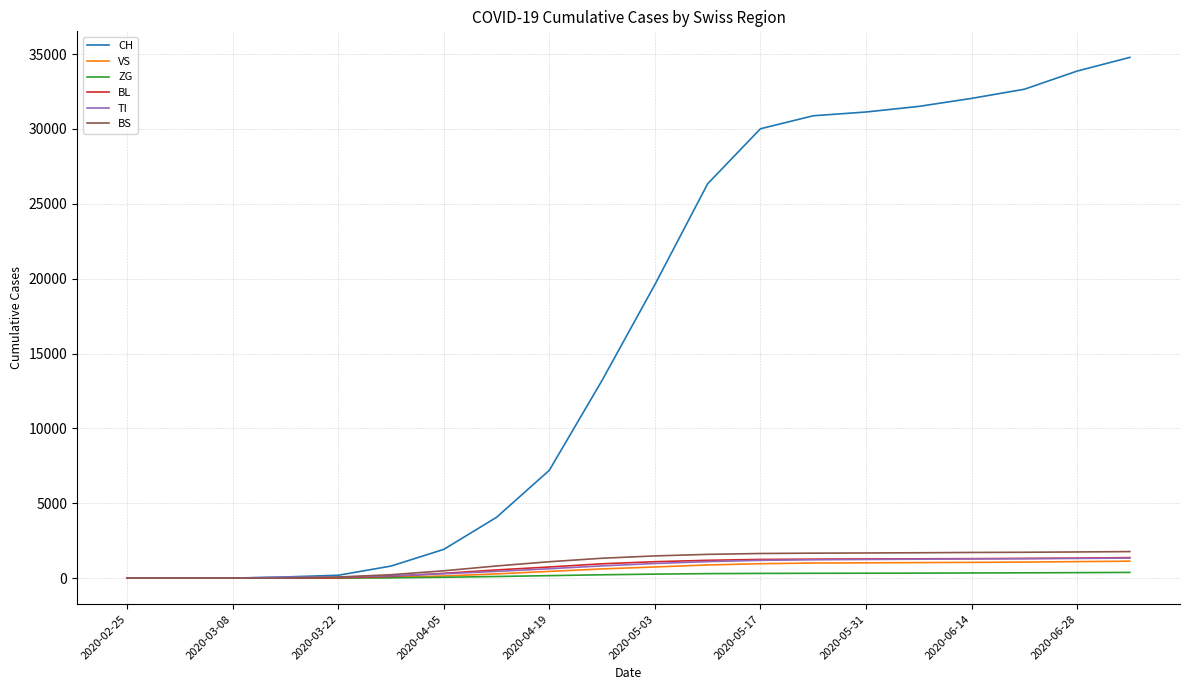

Which series has the widest spread of values?

CH